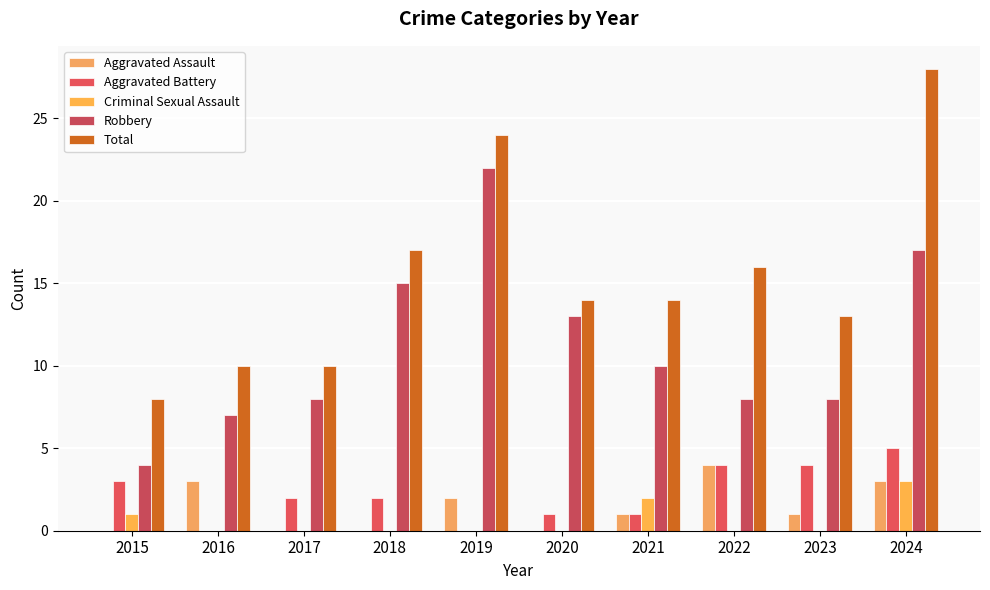

Which series has the largest range (max minus min)?

Total